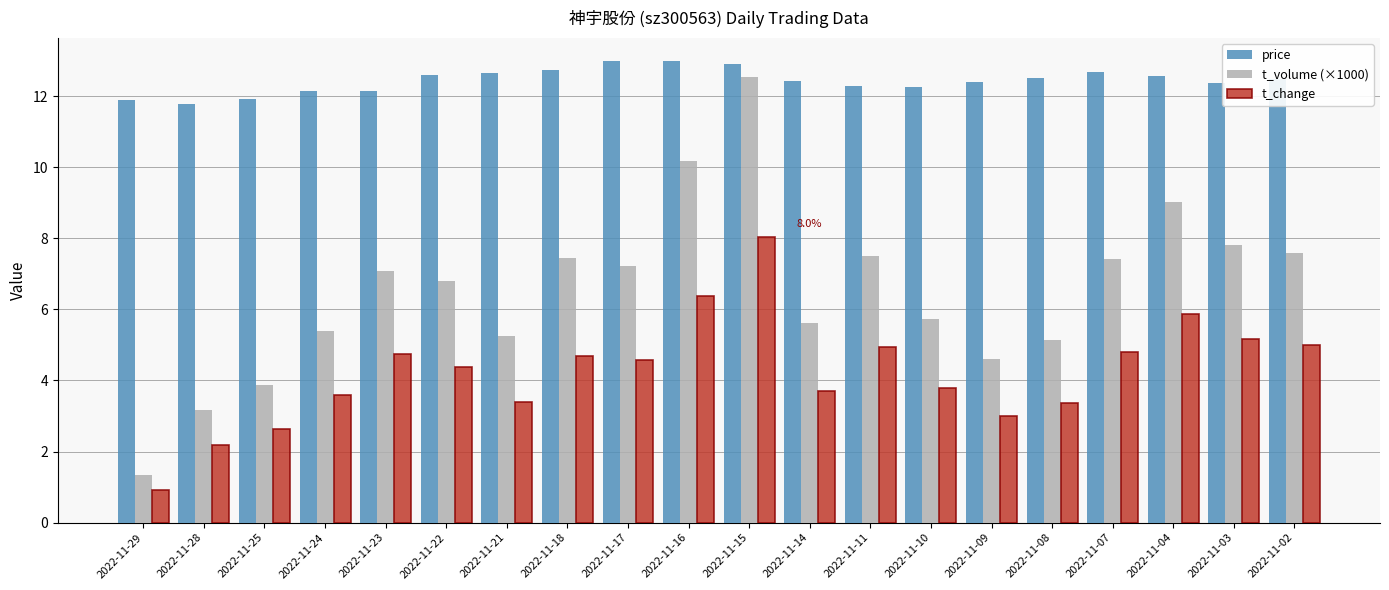

Which series has the largest total across all categories?

price